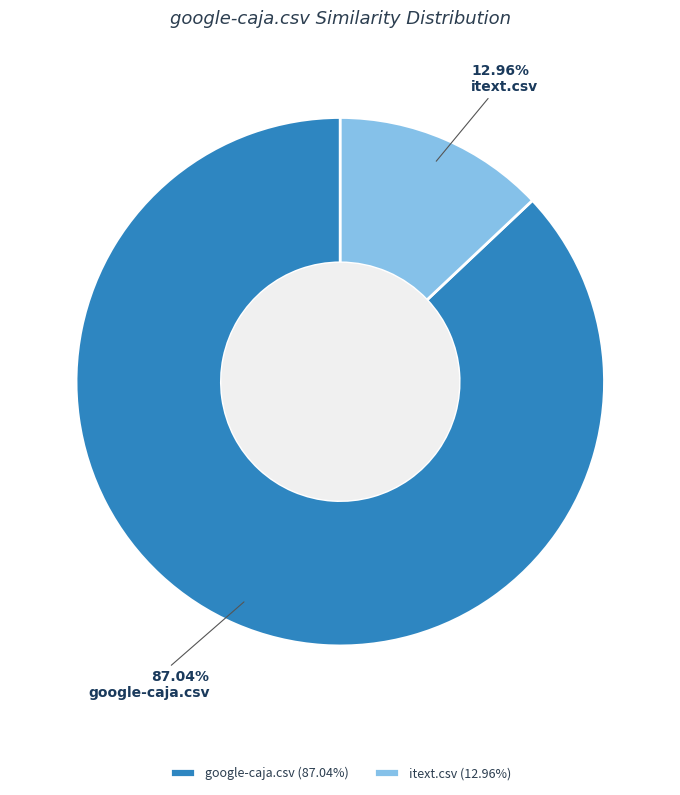

How many segments does this pie chart have?

2